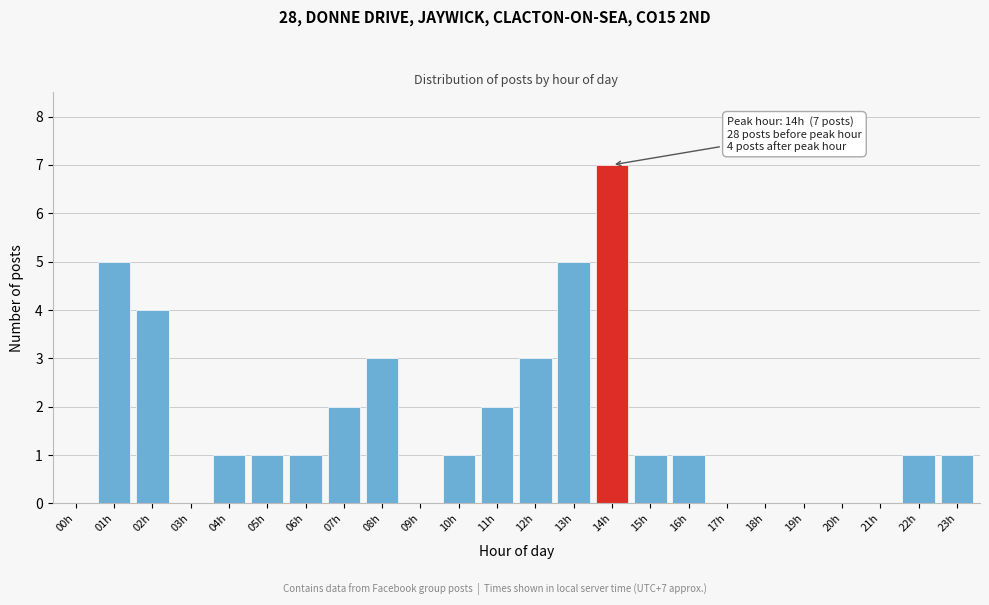

Reading left to right, what are all the values shown in this chart?

00h=0	01h=5	02h=4	03h=0	04h=1	05h=1	06h=1	07h=2	08h=3	09h=0	10h=1	11h=2	12h=3	13h=5	14h=7	15h=1	16h=1	17h=0	18h=0	19h=0	20h=0	21h=0	22h=1	23h=1